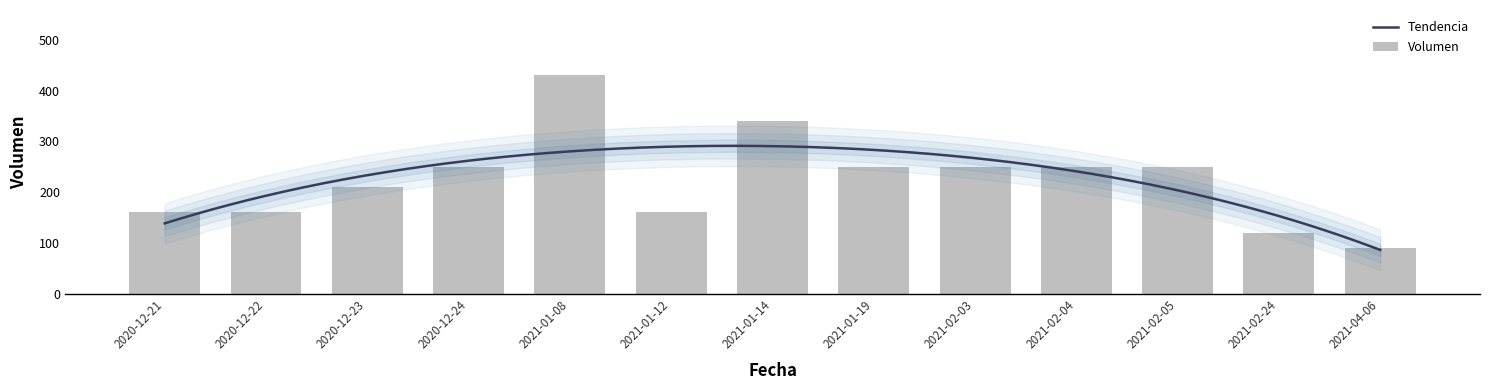

The chart shows a value of 136 at 2021-04-06. True or false?

False